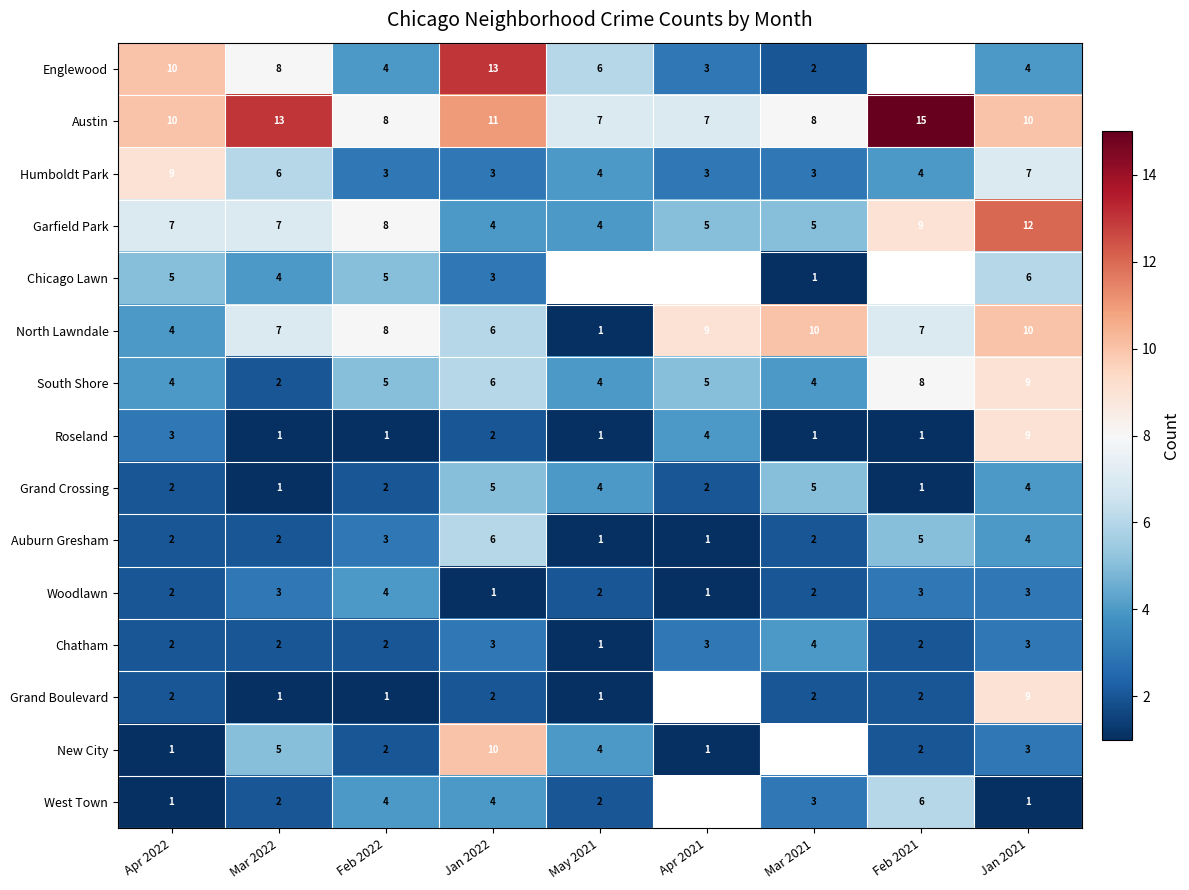

What is the total value across all series at Mar 2022?

64